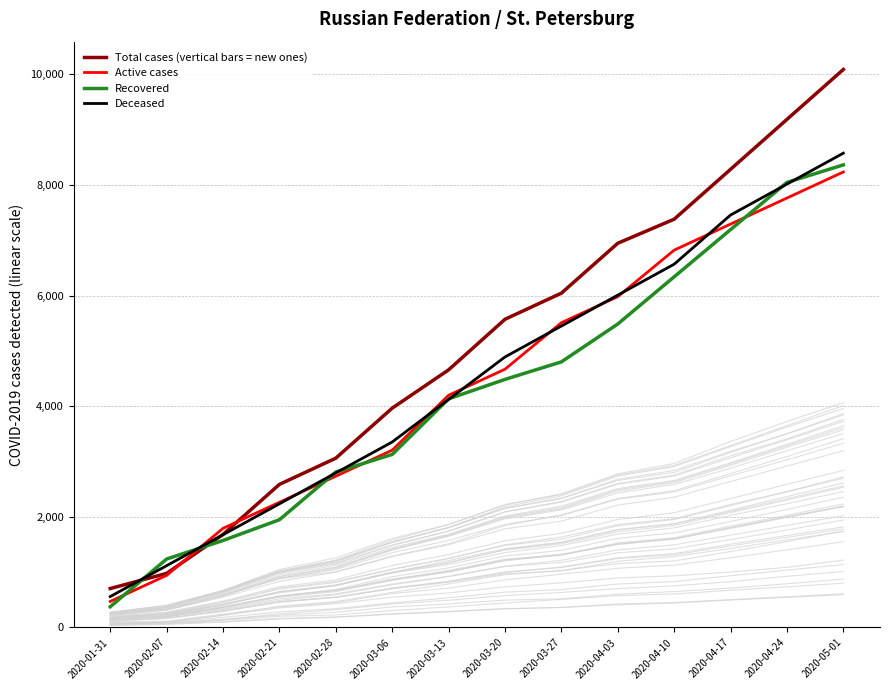

Rank the series at 2020-04-24 from lowest to highest value.

Active cases, Deceased, Recovered, Total cases (vertical bars = new ones)